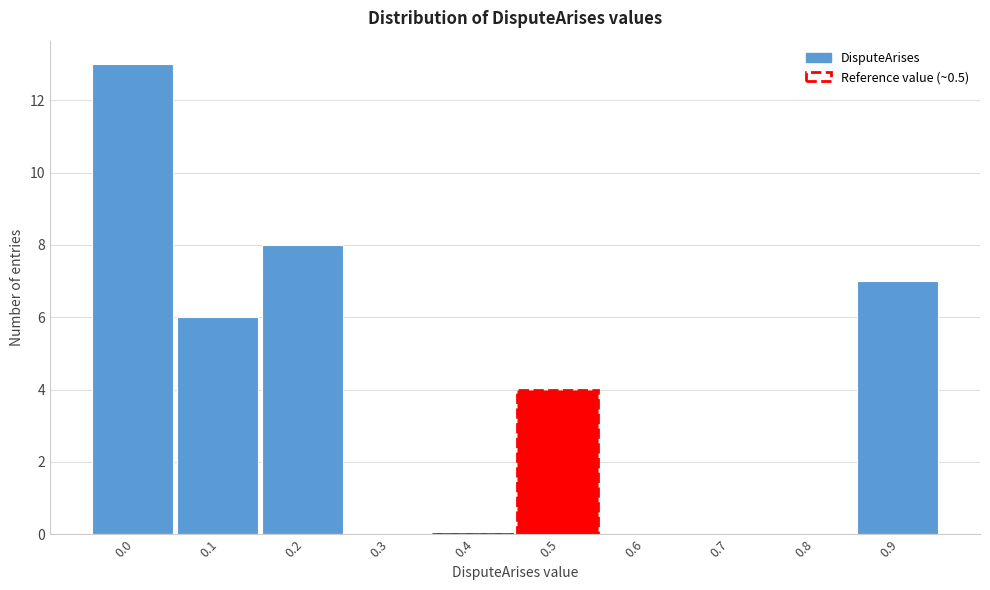

Reading right to left, transcribe all the data shown in this chart.

0.9=7	0.8=0	0.7=0	0.6=0	0.5=4	0.4=0	0.3=0	0.2=8	0.1=6	0.0=13